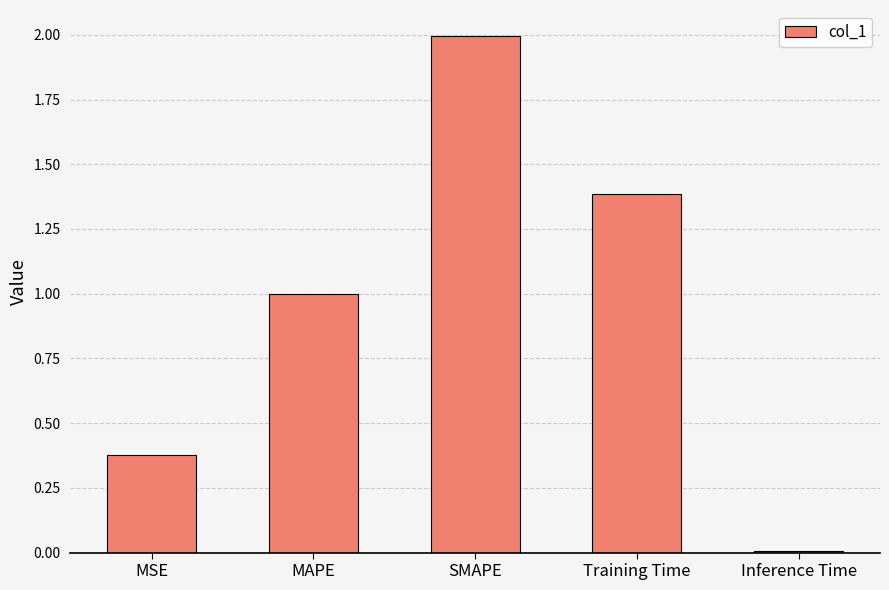

At which label is the value closest to 1?

MAPE